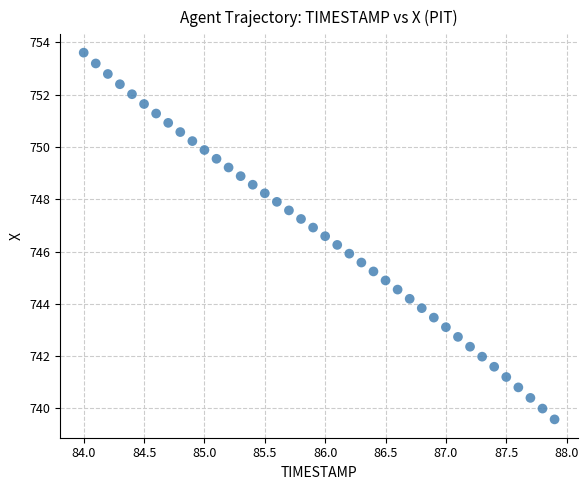

What is the range of X values (max minus min)?

3.9